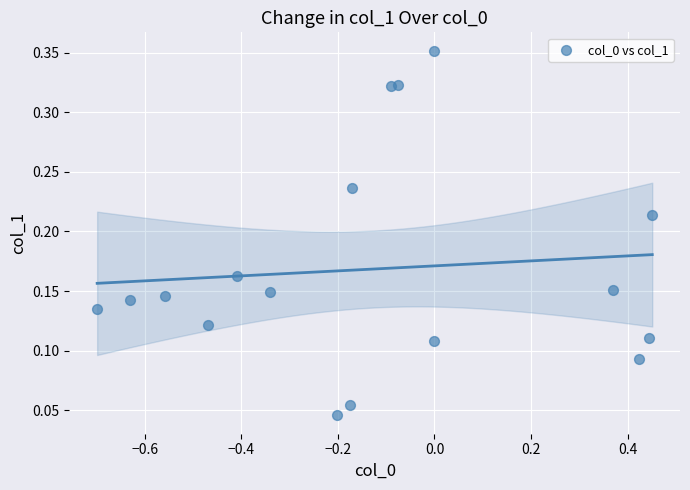

What is the range of X values (max minus min)?

1.2